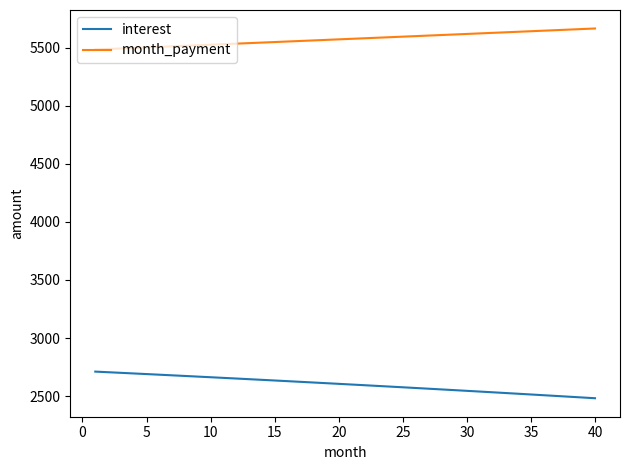

True or false: month_payment and interest intersect in this chart.

False